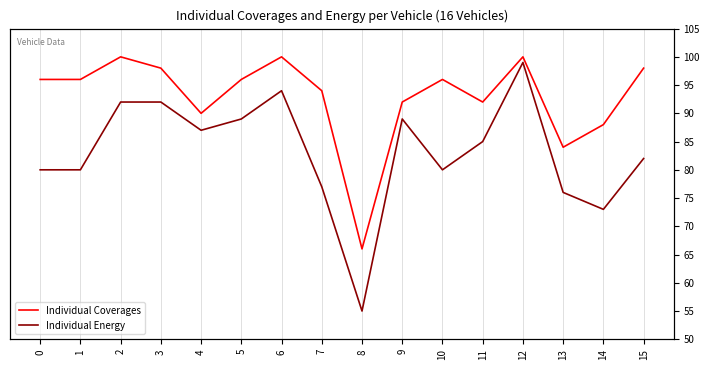

At which category is the sum across all series the highest?

12